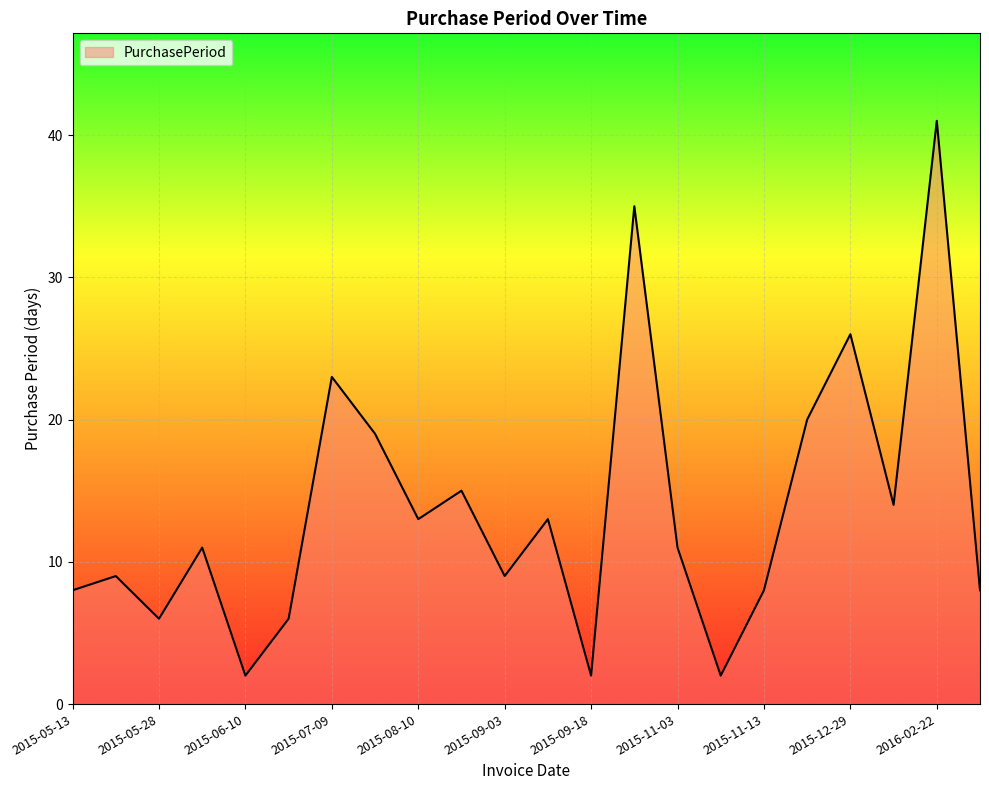

What is the difference between the maximum and minimum values?

39